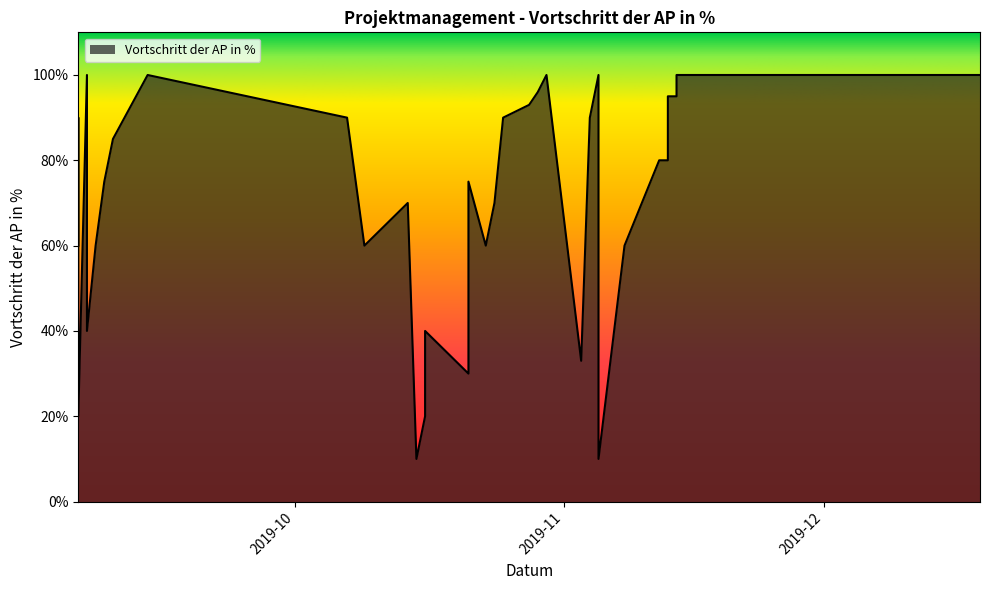

Where is the first local maximum?

2019-09-07